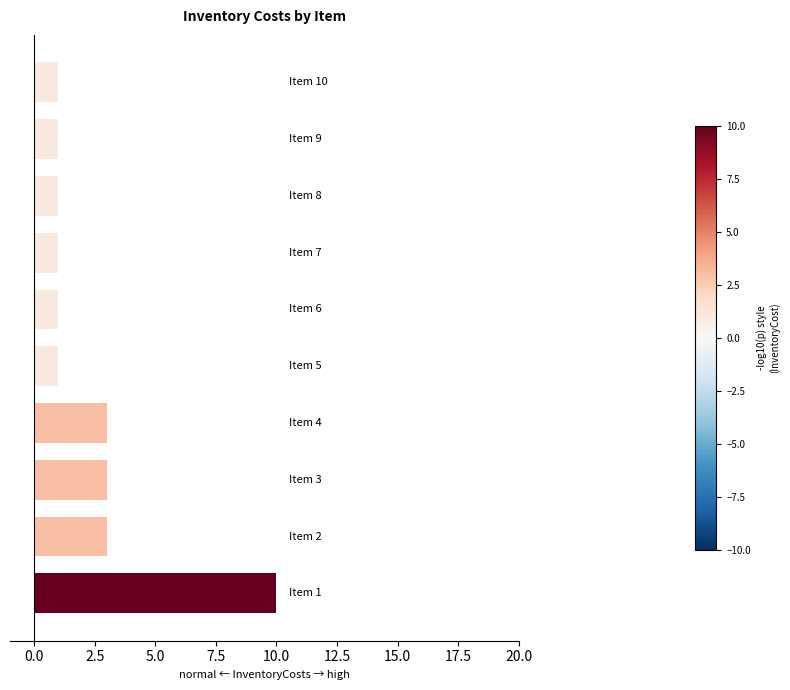

What is the greatest value displayed?

10